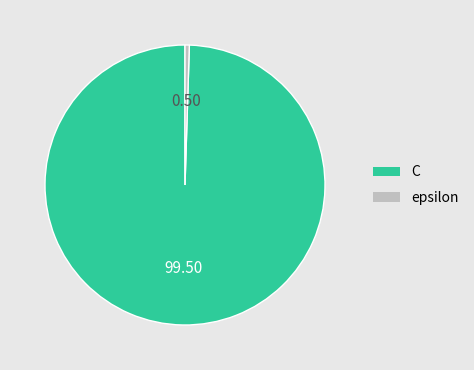

What is the majority slice?

C